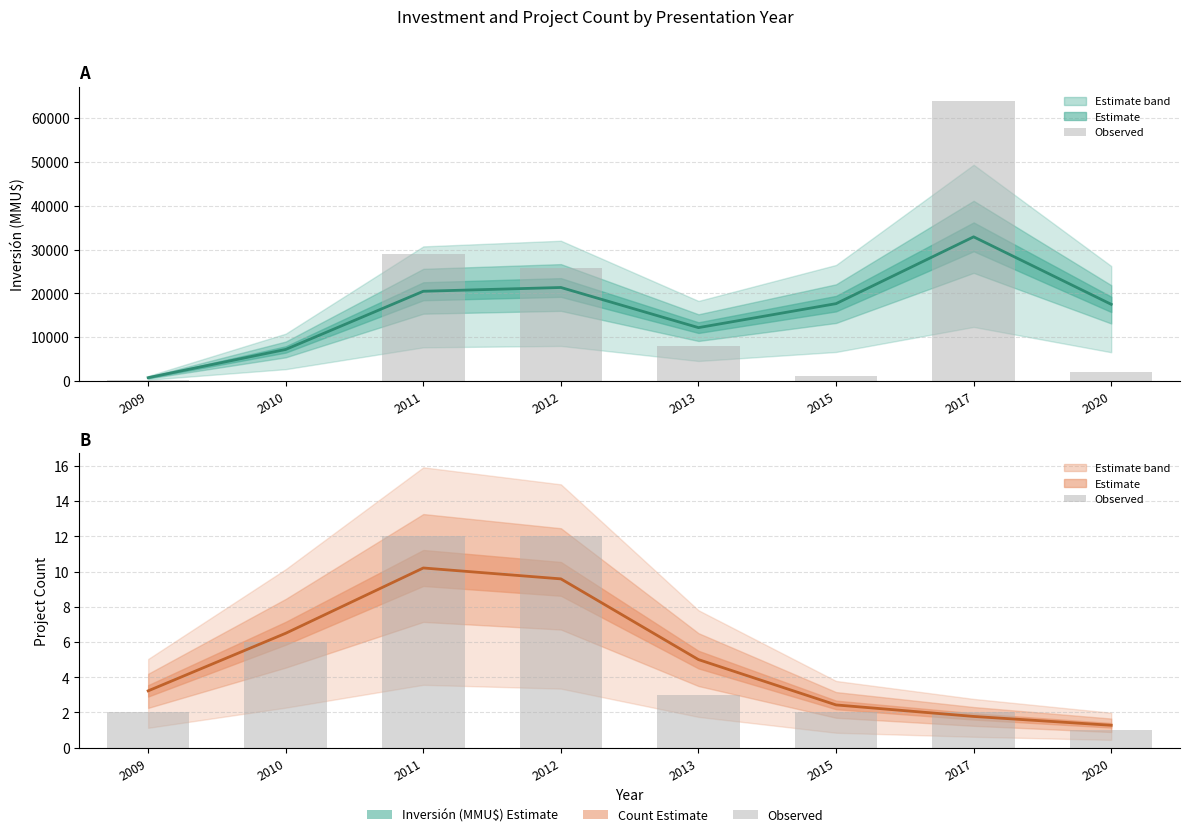

At which label does the data first exceed 3?

2010